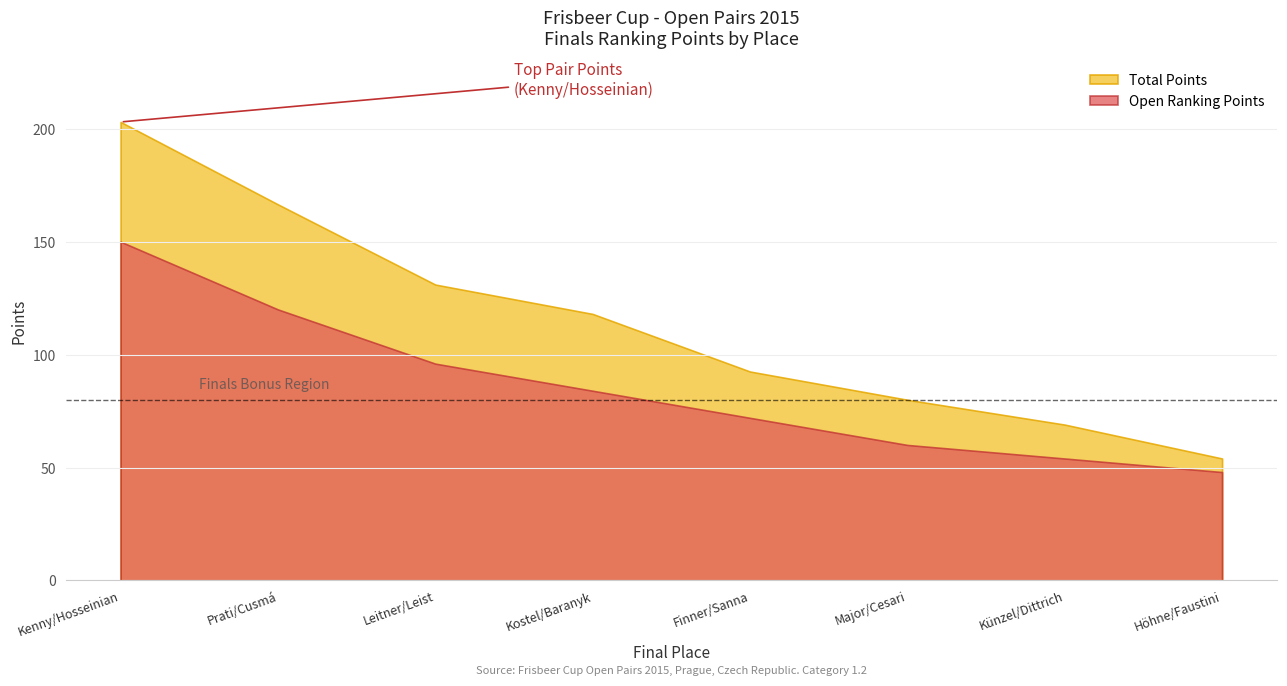

At which label does Open Ranking Points reach its minimum?

Höhne/Faustini